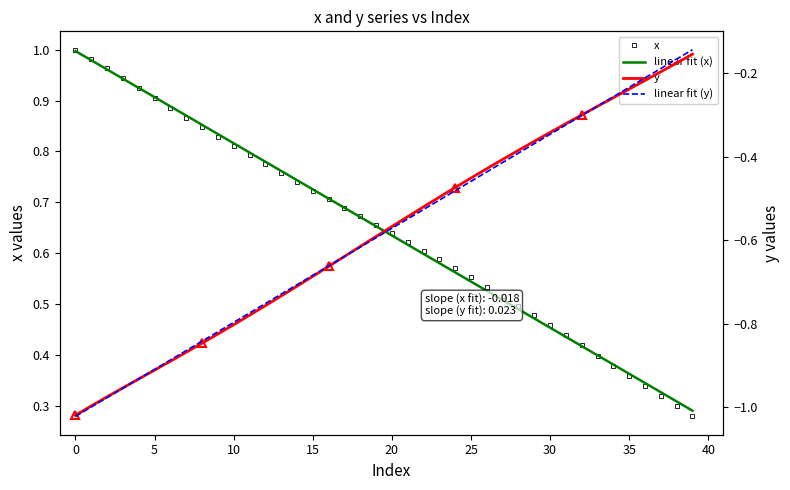

At which label is x closest to 0?

39